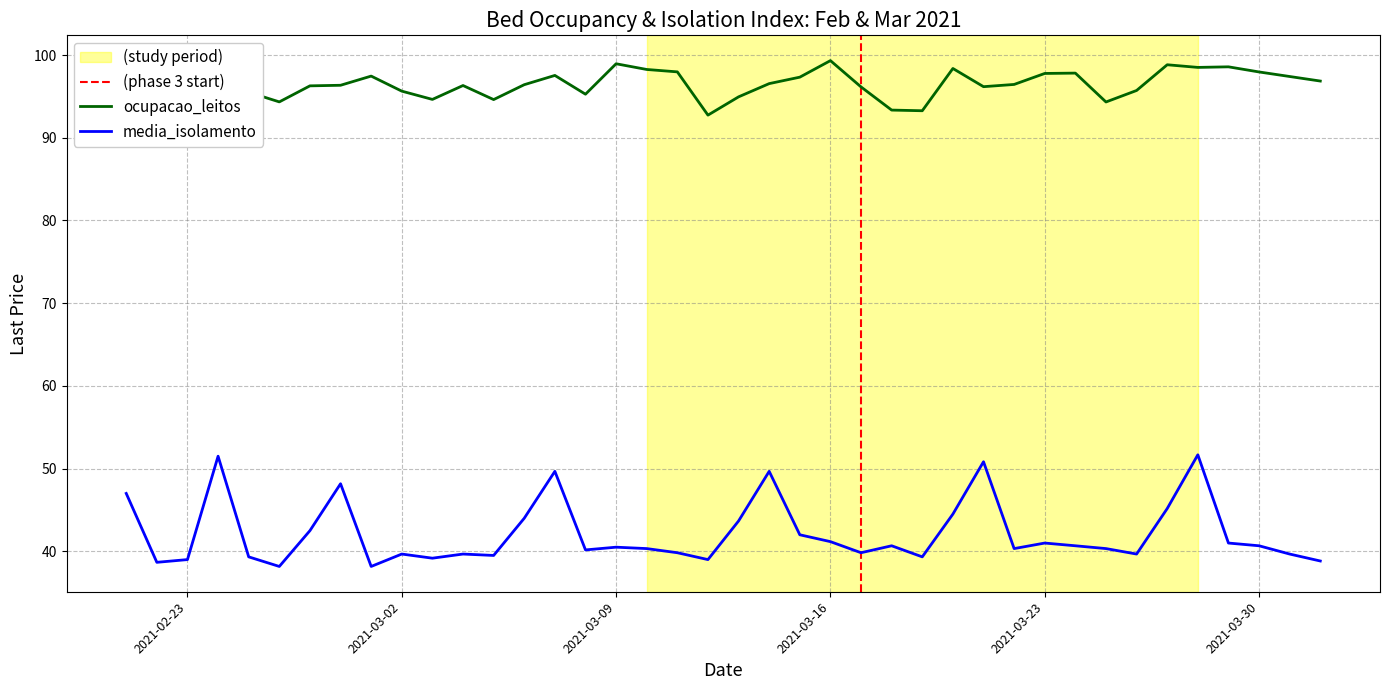

Where is the first local minimum for media_isolamento?

2021-02-22